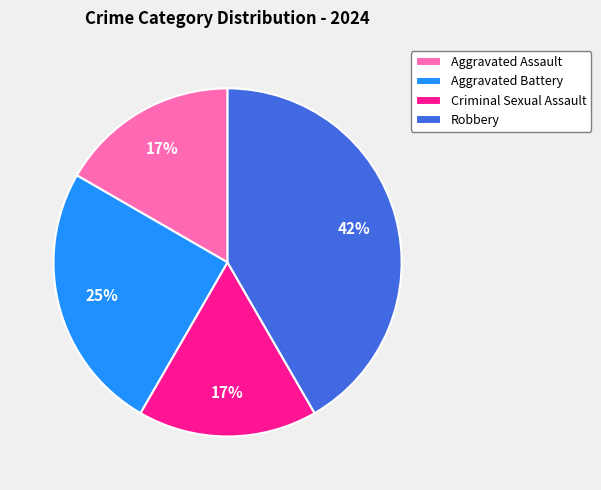

To the nearest percent, what is the difference between the largest and smallest slice percentages?

25%